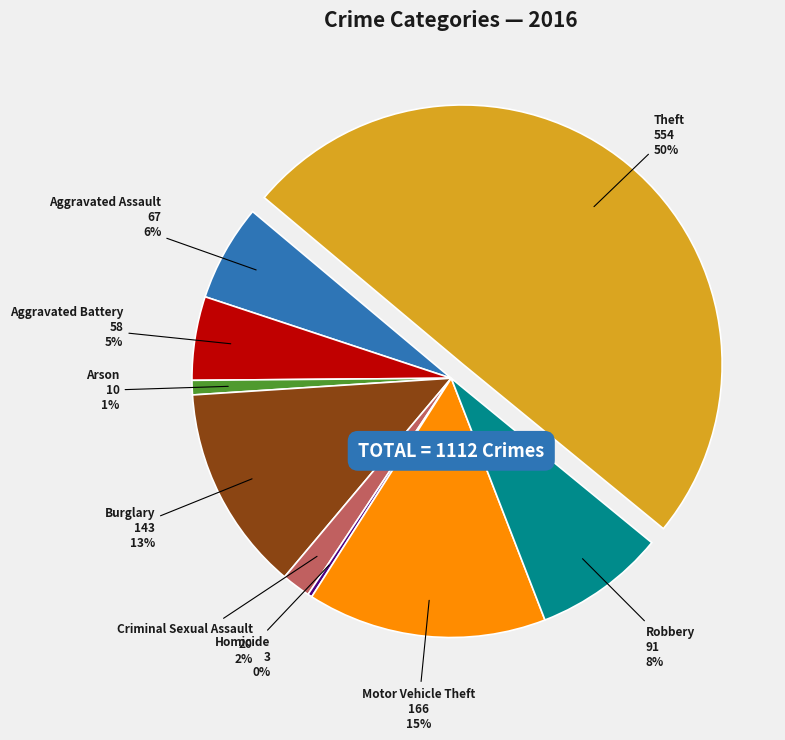

Is it true that Theft is 44% of the pie?

False